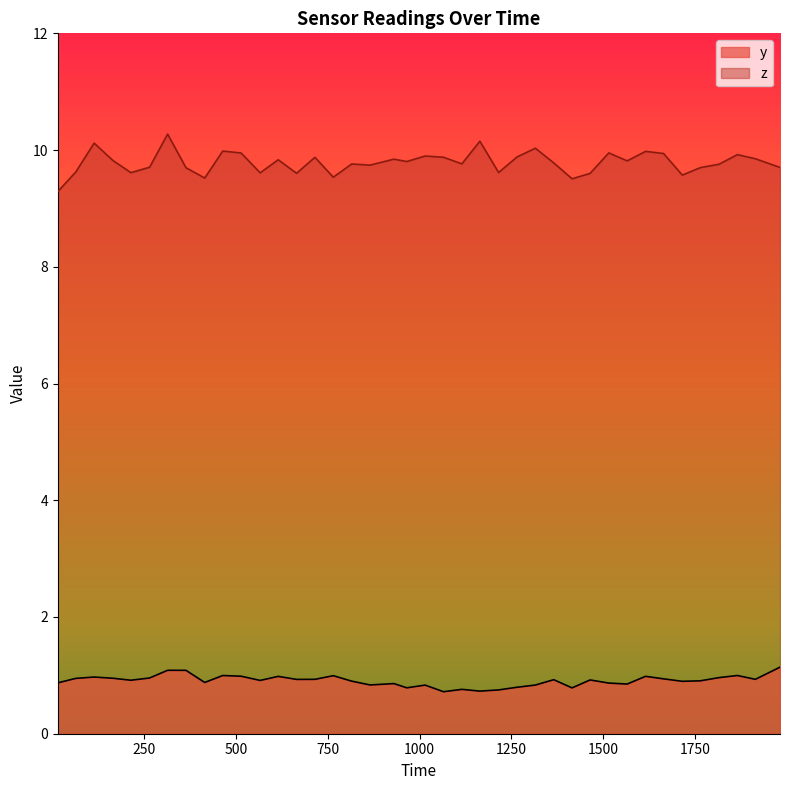

Reading left to right, extract all data points from this chart.

y: 0.9	0.9	1.0	1.0	0.9	1.0	1.1	1.1	0.9	1.0	1.0	0.9	1.0	0.9	0.9	1.0	0.9	0.8	0.9	0.8	0.8	0.7	0.8	0.7	0.8	0.8	0.8	0.9	0.8	0.9	0.9	0.9	1.0	0.9	0.9	0.9	1.0	1.0	0.9	1.1
z: 9.3	9.6	10.1	9.8	9.6	9.7	10.3	9.7	9.5	10.0	10.0	9.6	9.8	9.6	9.9	9.5	9.8	9.7	9.8	9.8	9.9	9.9	9.8	10.2	9.6	9.9	10.0	9.8	9.5	9.6	10.0	9.8	10.0	9.9	9.6	9.7	9.8	9.9	9.9	9.7